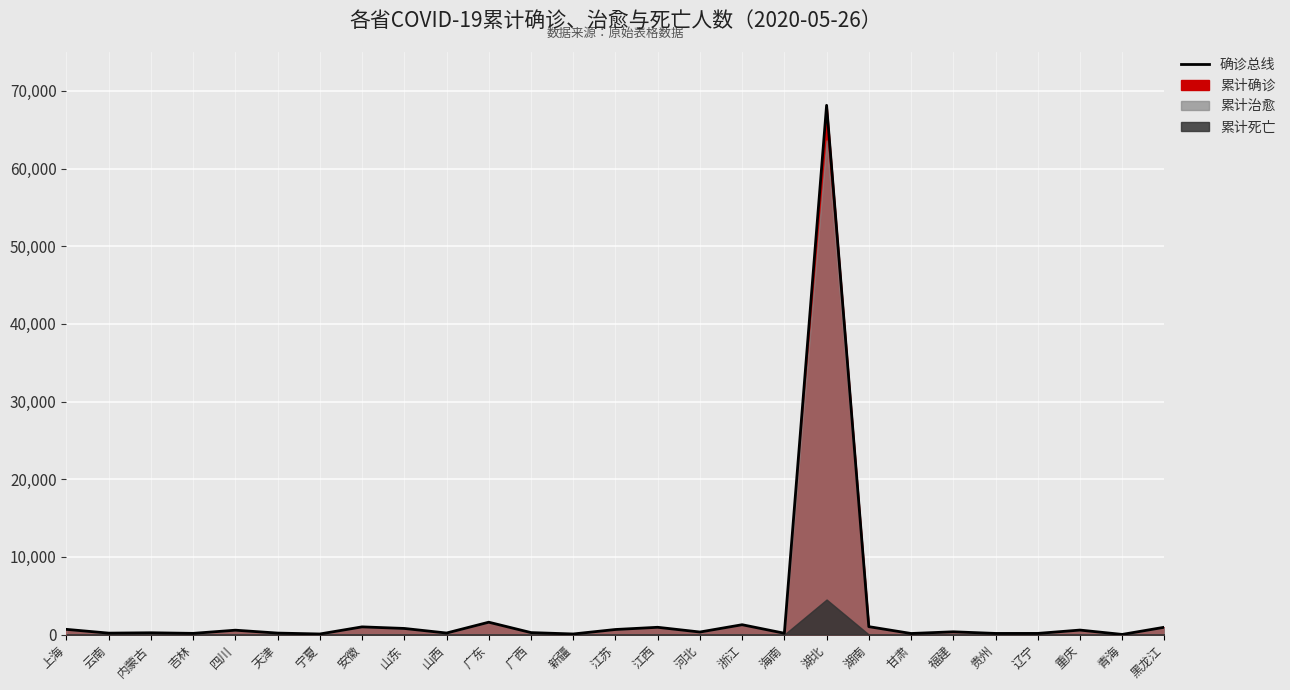

Between 上海 and 江苏, which is larger?

上海